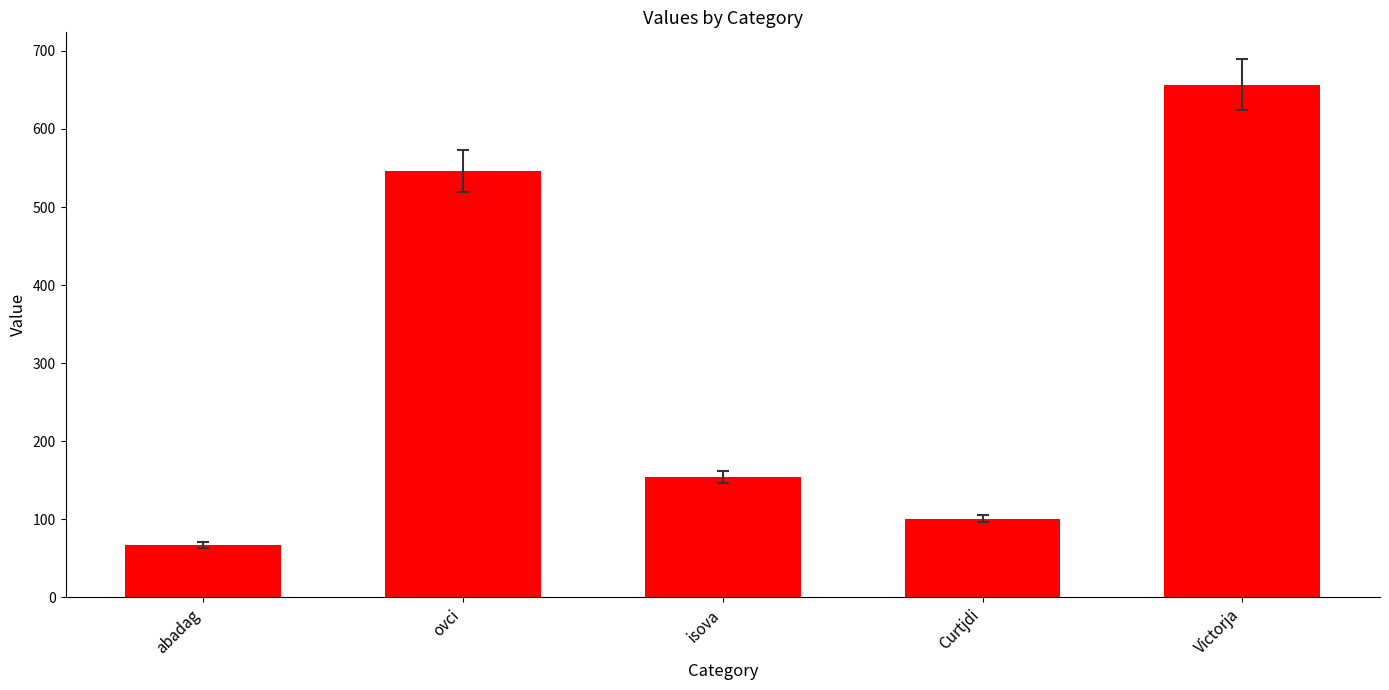

Which label corresponds to the largest value in the chart?

Victorja